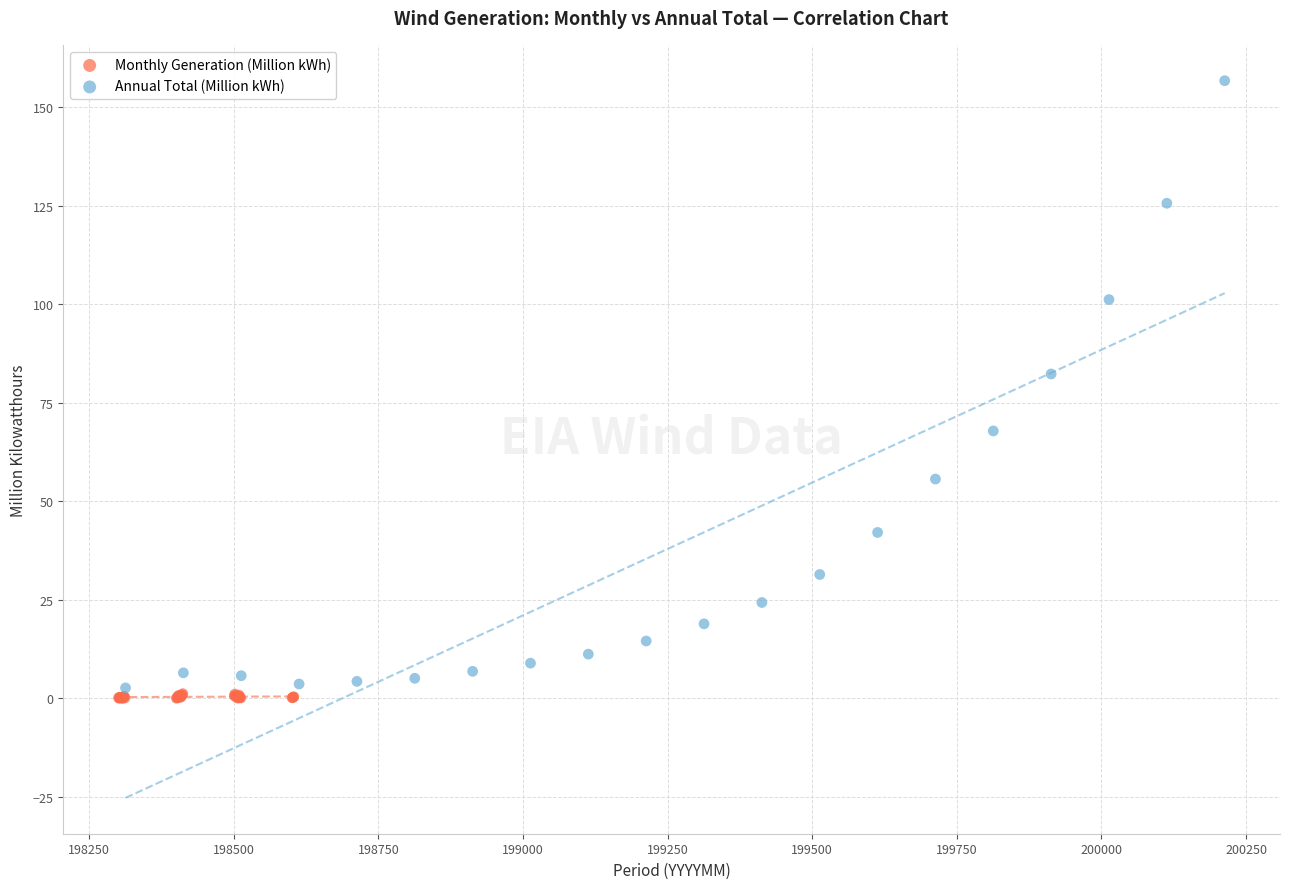

Which series has the largest Y range (max minus min)?

Annual Total (Million kWh)